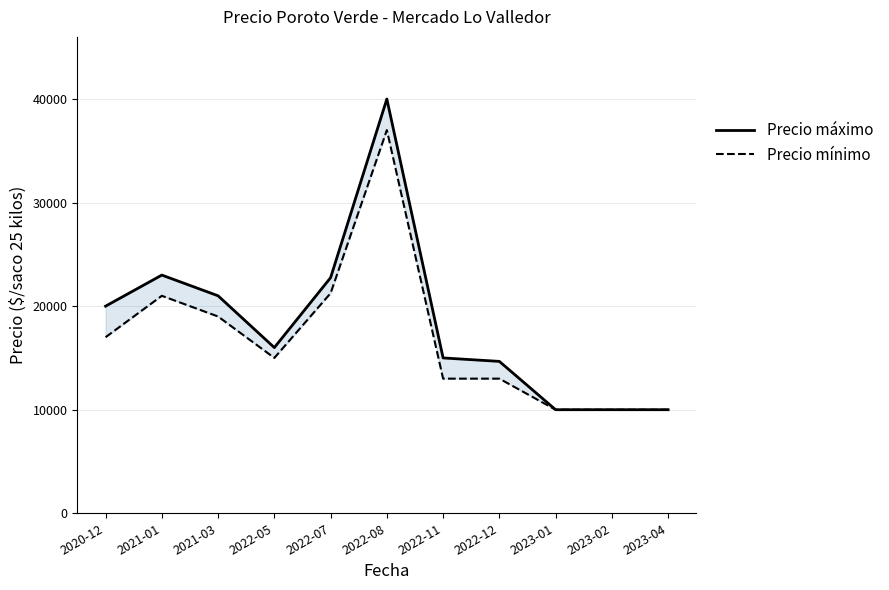

Rank the series by their maximum value, from lowest to highest.

Precio mínimo, Precio máximo